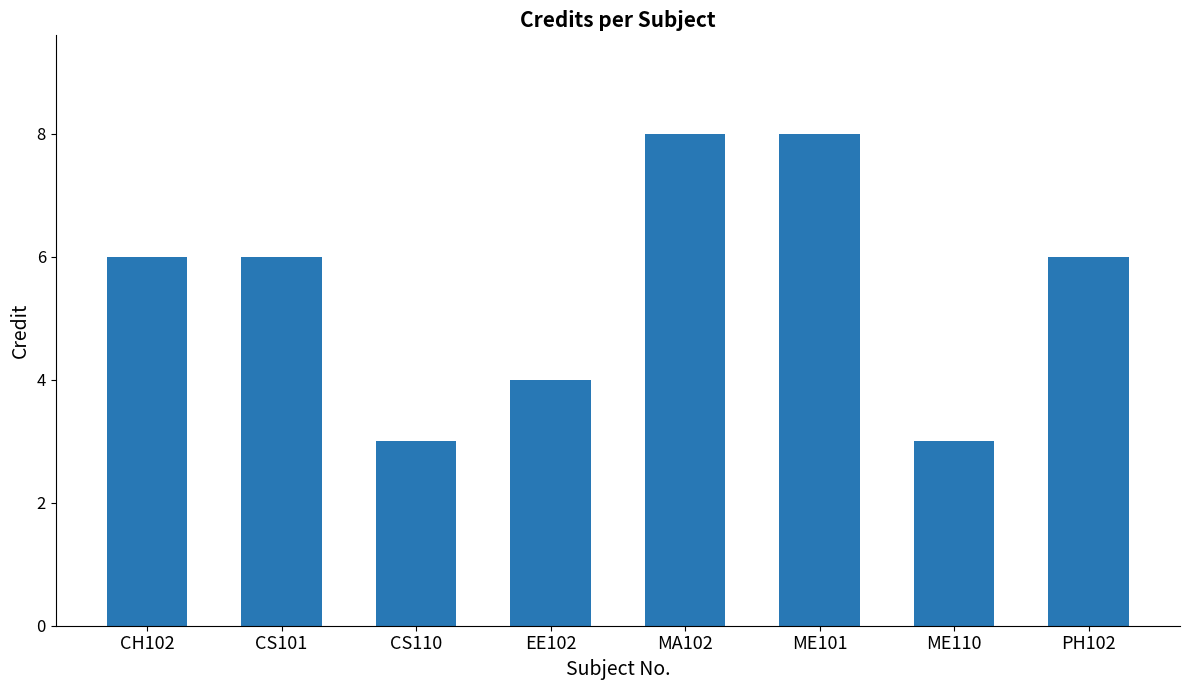

What is the value of the 5th bar from the left?

8